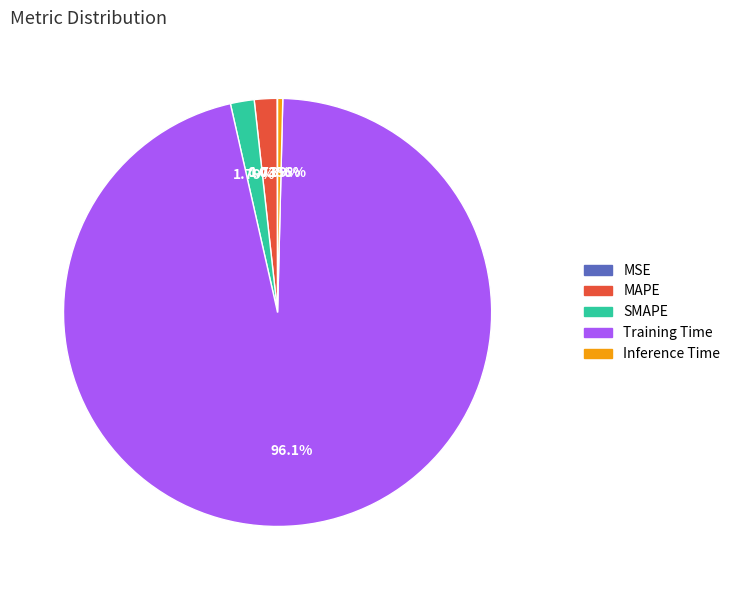

Which category has the biggest portion of the pie?

Training Time